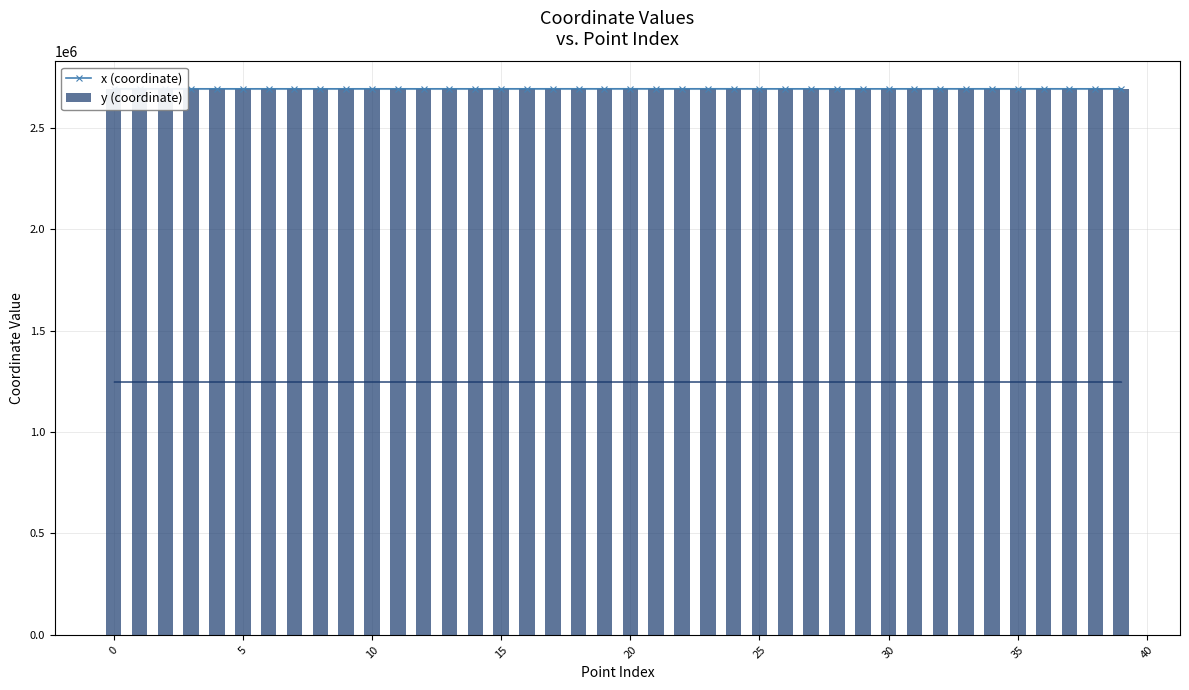

Which series has the largest total across all categories?

y